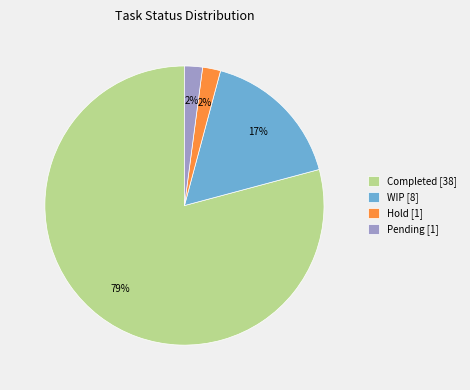

What percentage is the Pending slice, to the nearest percent?

2%